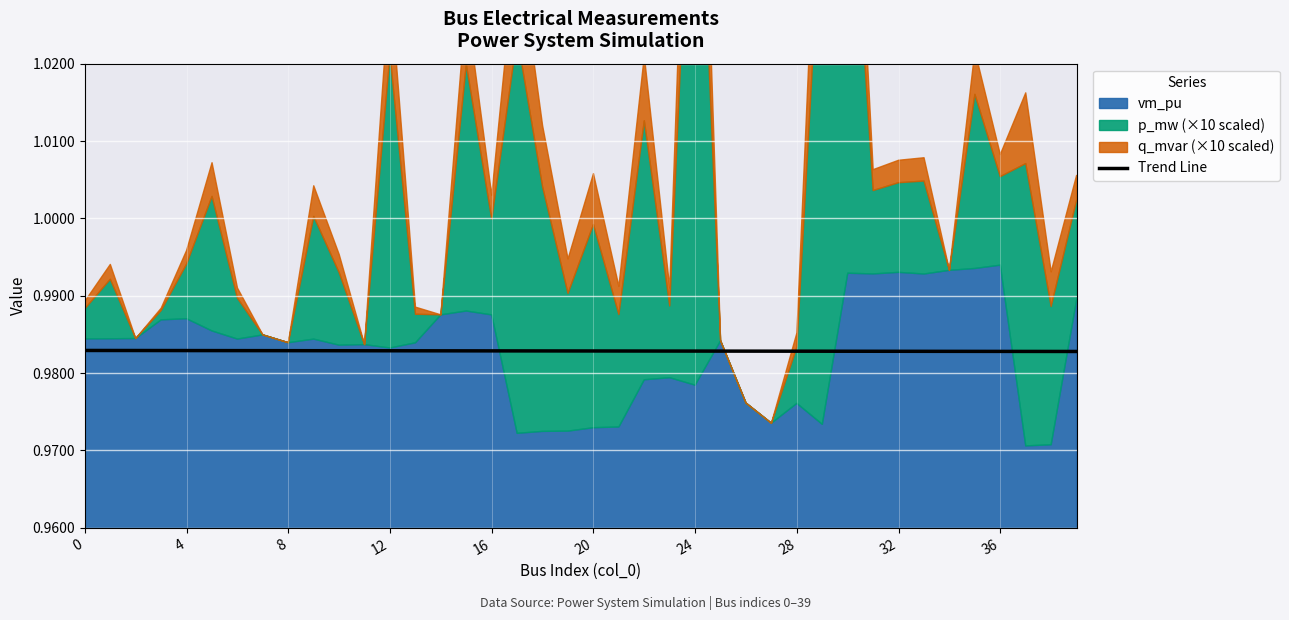

The chart shows a value of 1.0 at 4. True or false?

True